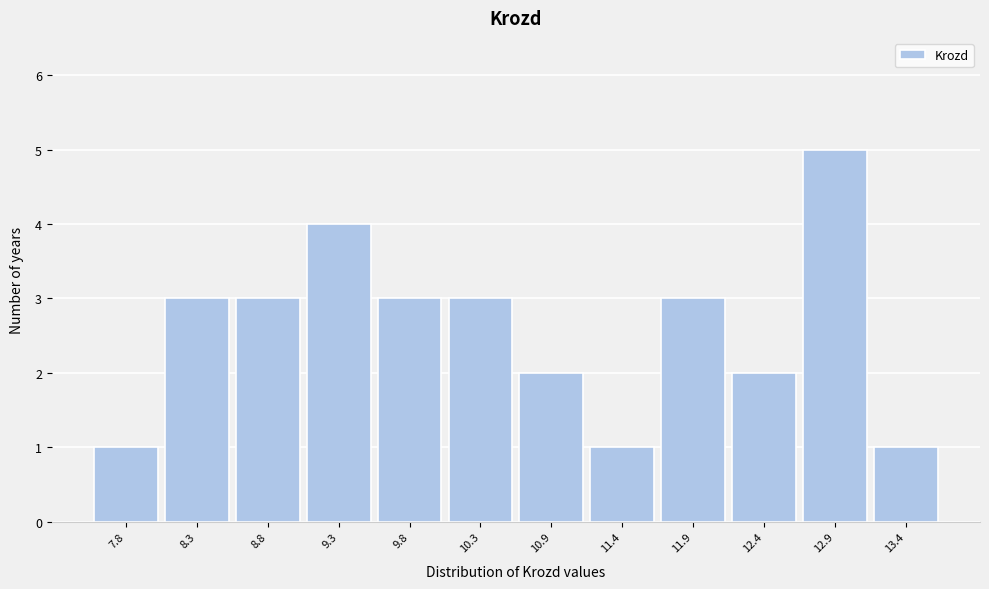

Reading left to right, list all the values displayed in this chart.

7.8=1	8.3=3	8.8=3	9.3=4	9.8=3	10.3=3	10.9=2	11.4=1	11.9=3	12.4=2	12.9=5	13.4=1